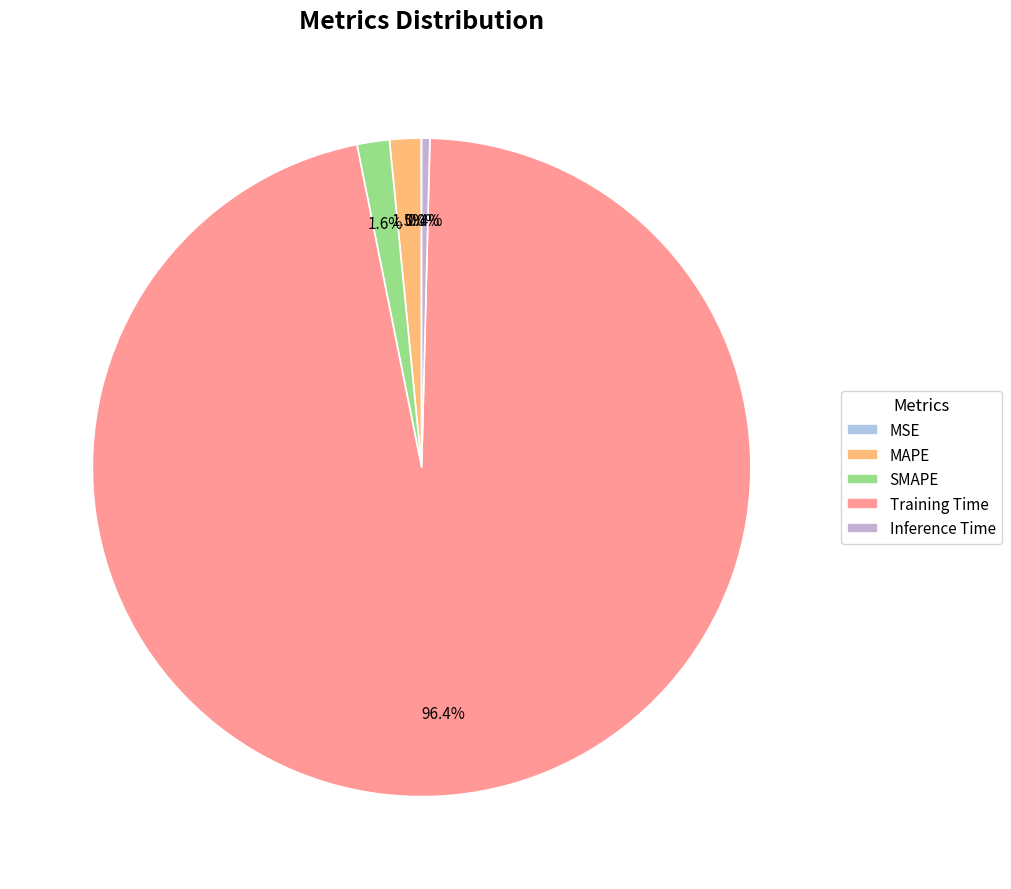

True or false: SMAPE accounts for 1% of the total.

False